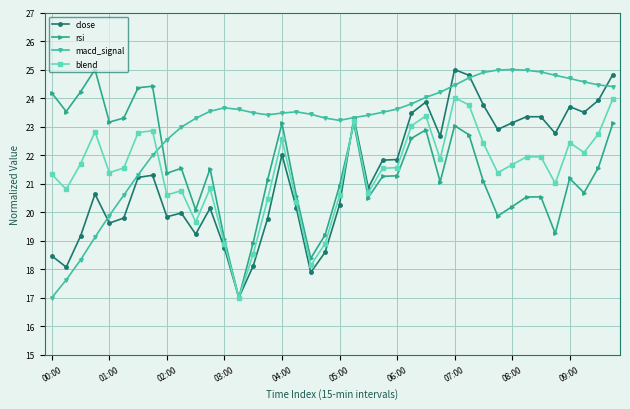

Count the number of categories in the chart.

40